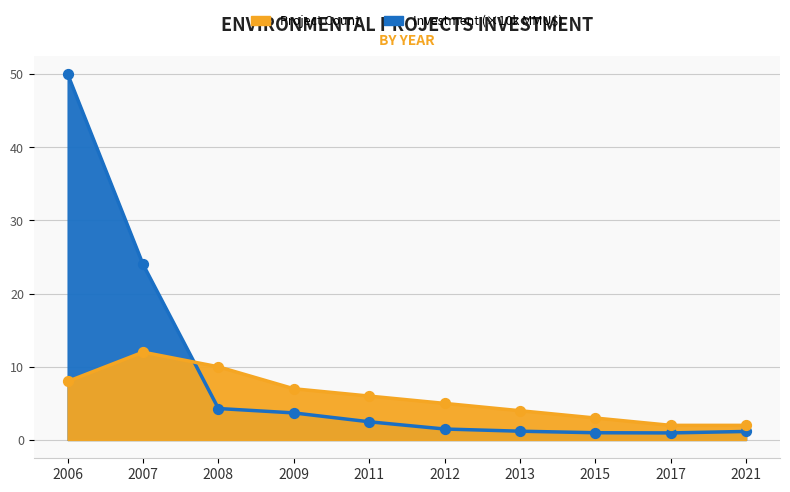

At which category is the sum across all series the highest?

2006